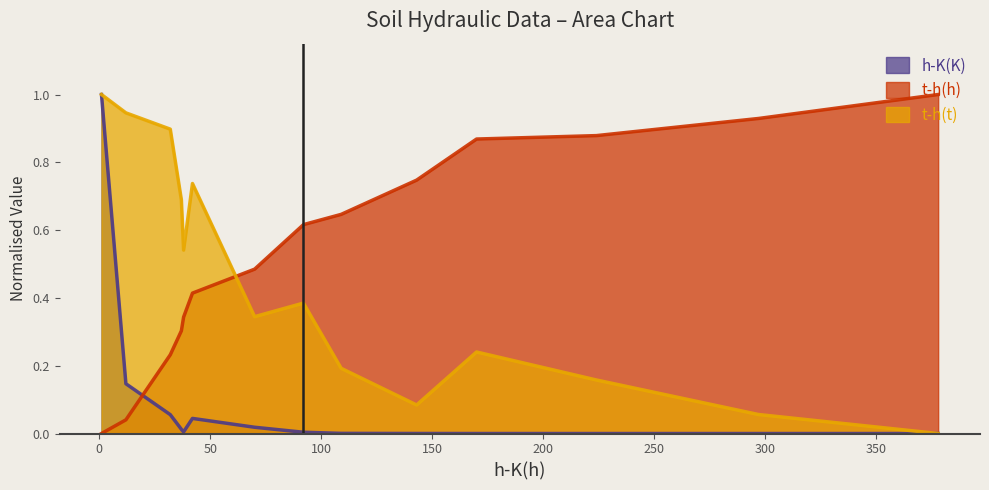

Between 170 and 224, which is larger?

170